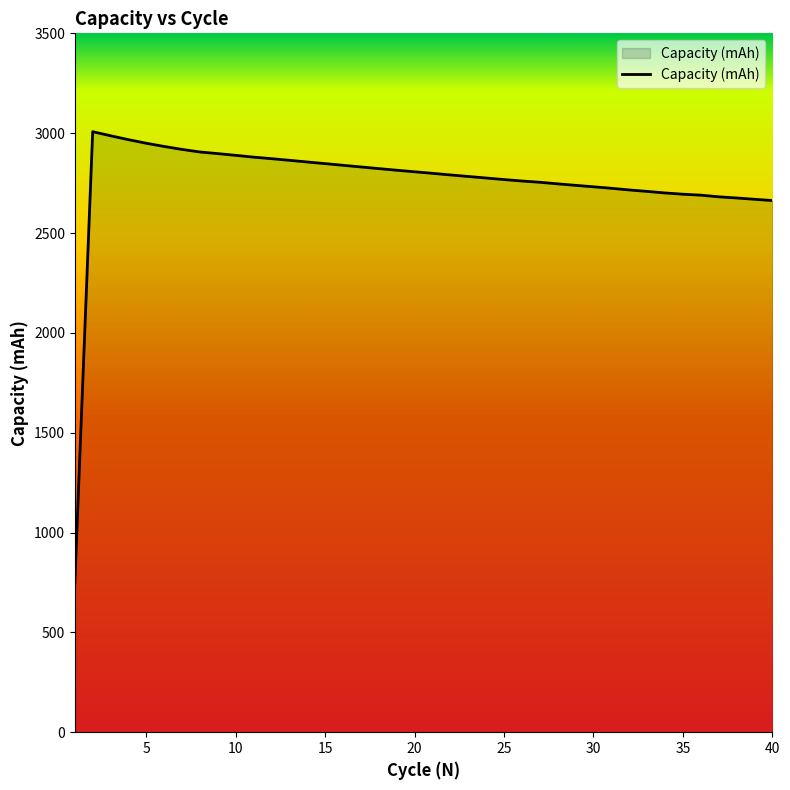

What is the greatest value displayed?

3007.5